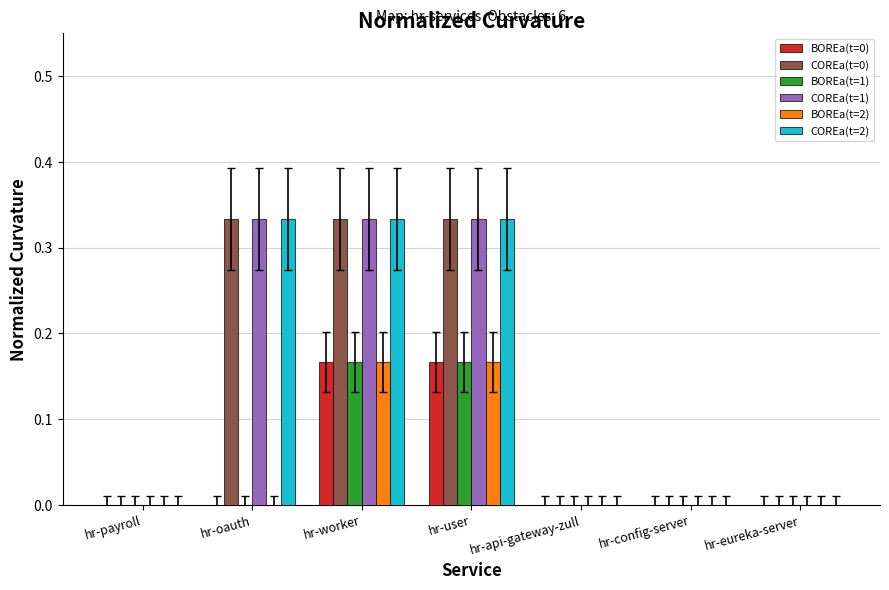

How many series are shown in this chart?

6